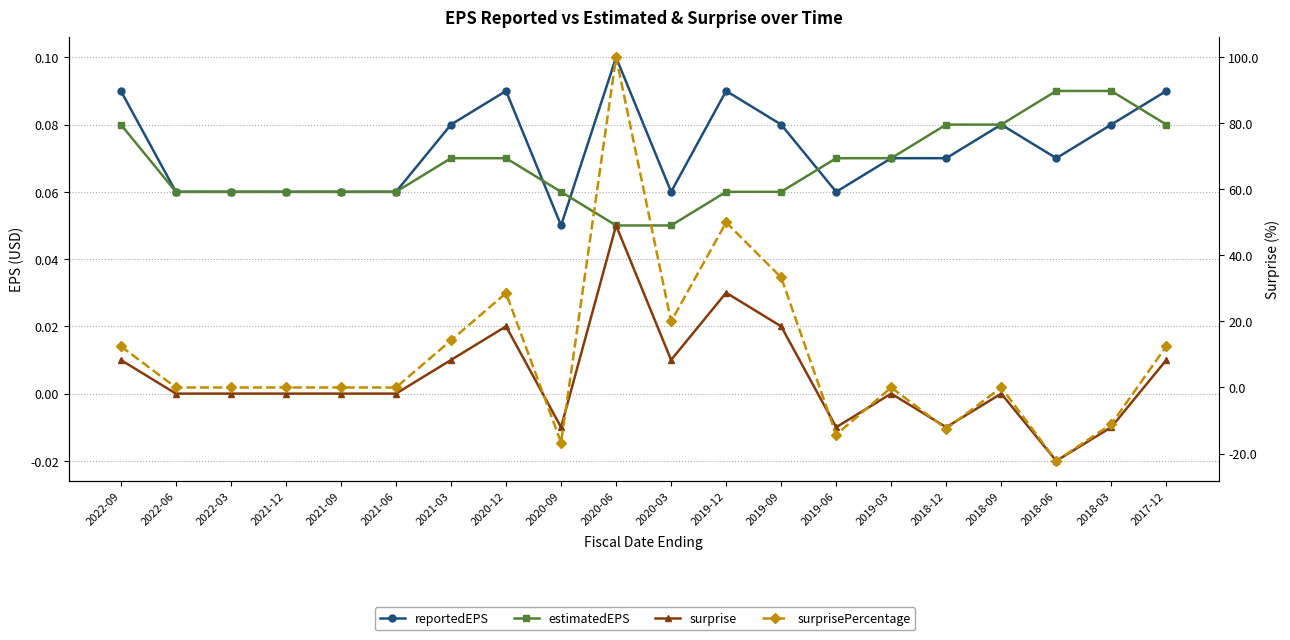

Count the number of data series in this chart.

4